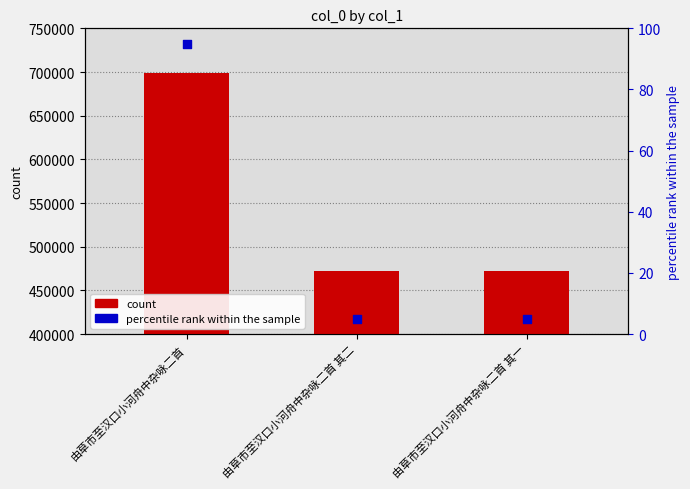

What are all the series names shown in the legend?

count, percentile rank within the sample